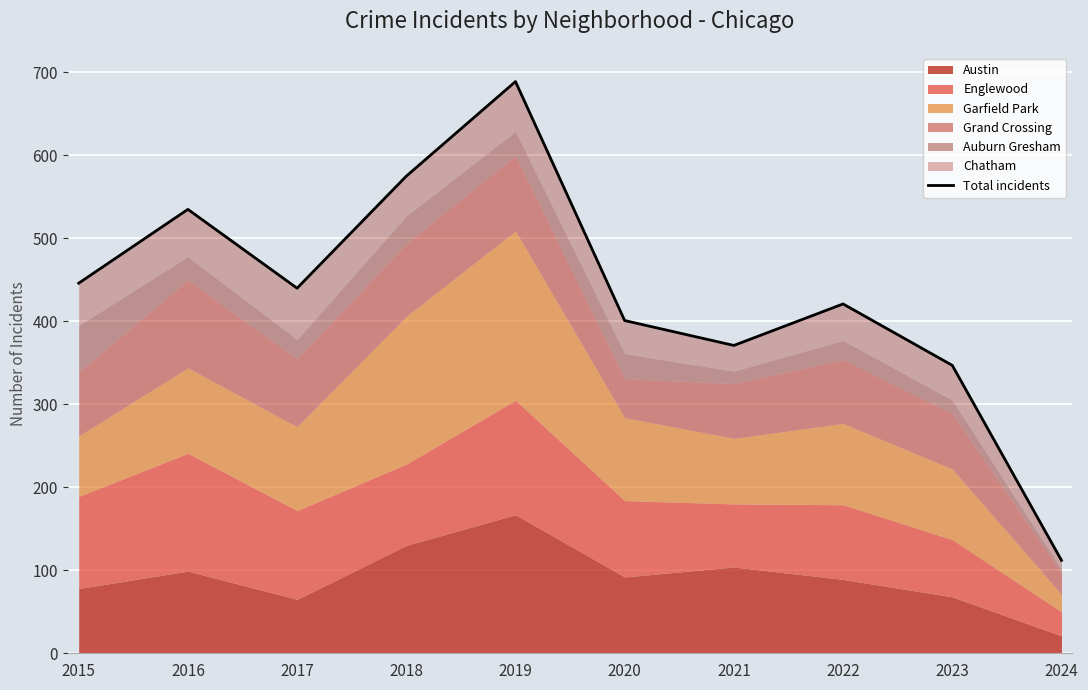

The value at 2018 is 991. True or false?

False